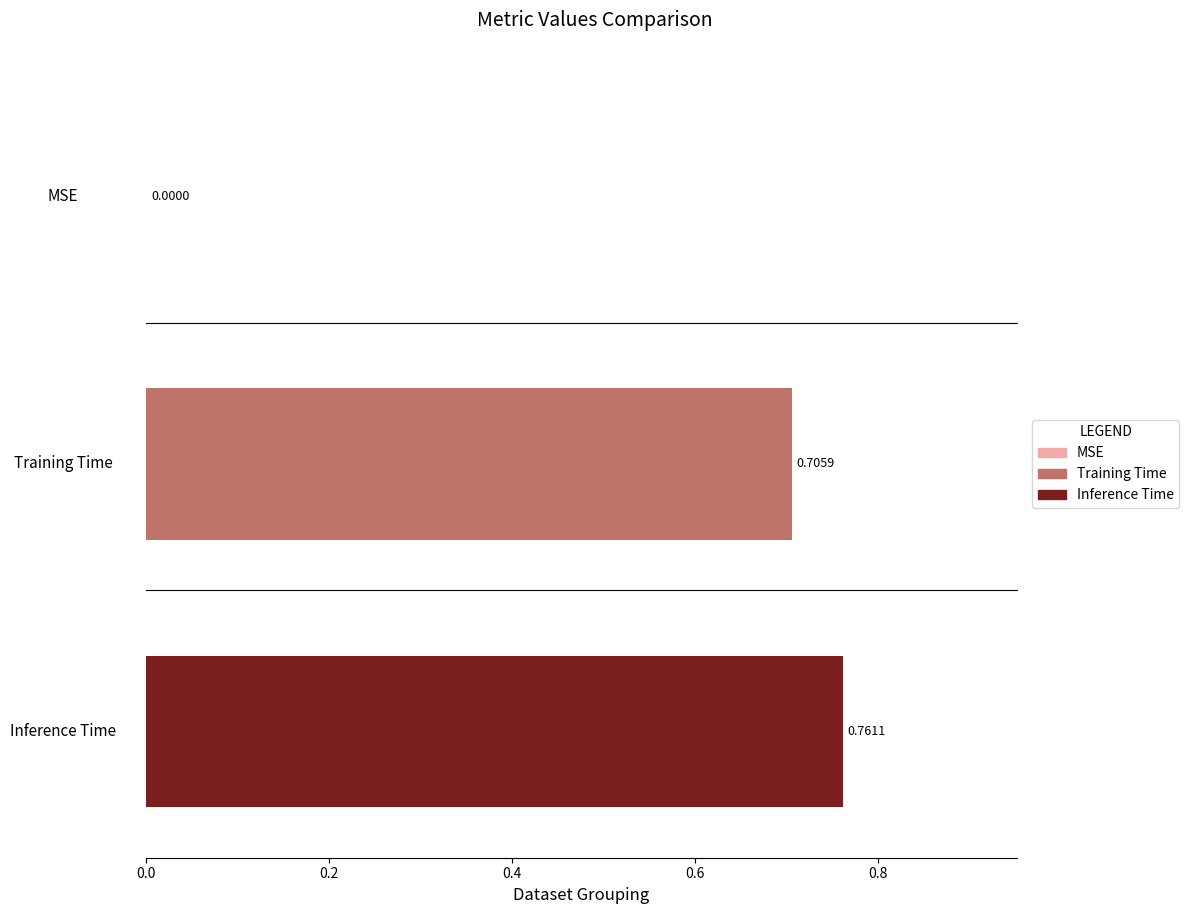

What is the average value?

0.5